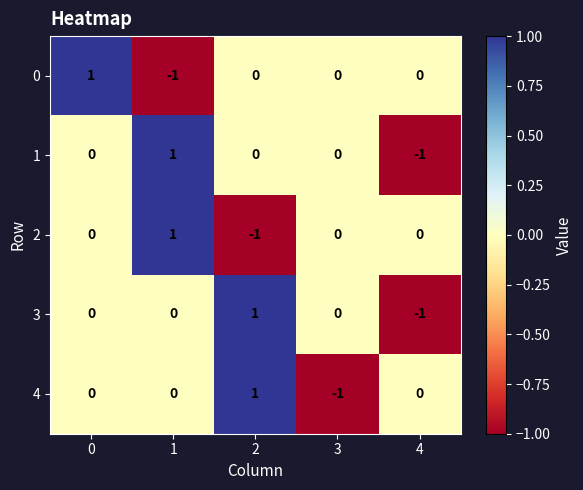

Reading right to left, transcribe all the data shown in this chart.

0: 0	0	0	-1	1
1: -1	0	0	1	0
2: 0	0	-1	1	0
3: -1	0	1	0	0
4: 0	-1	1	0	0